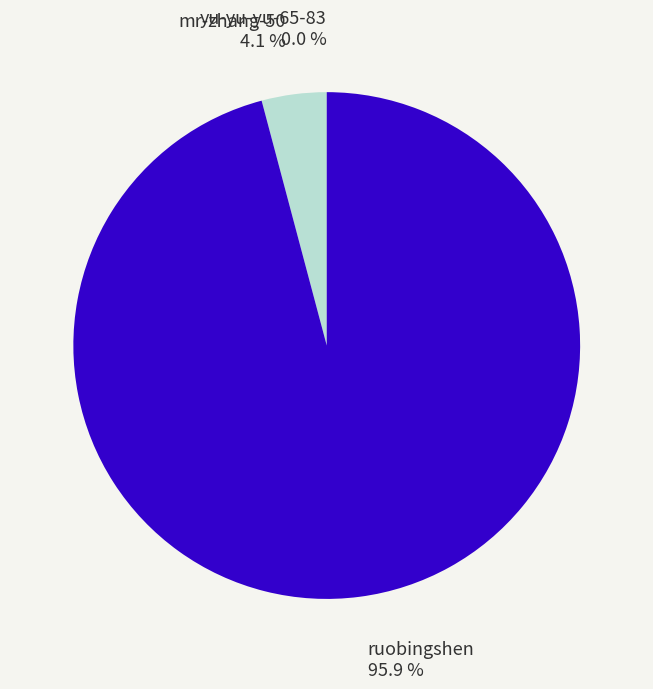

Is there any slice that represents more than half of the pie?

Yes